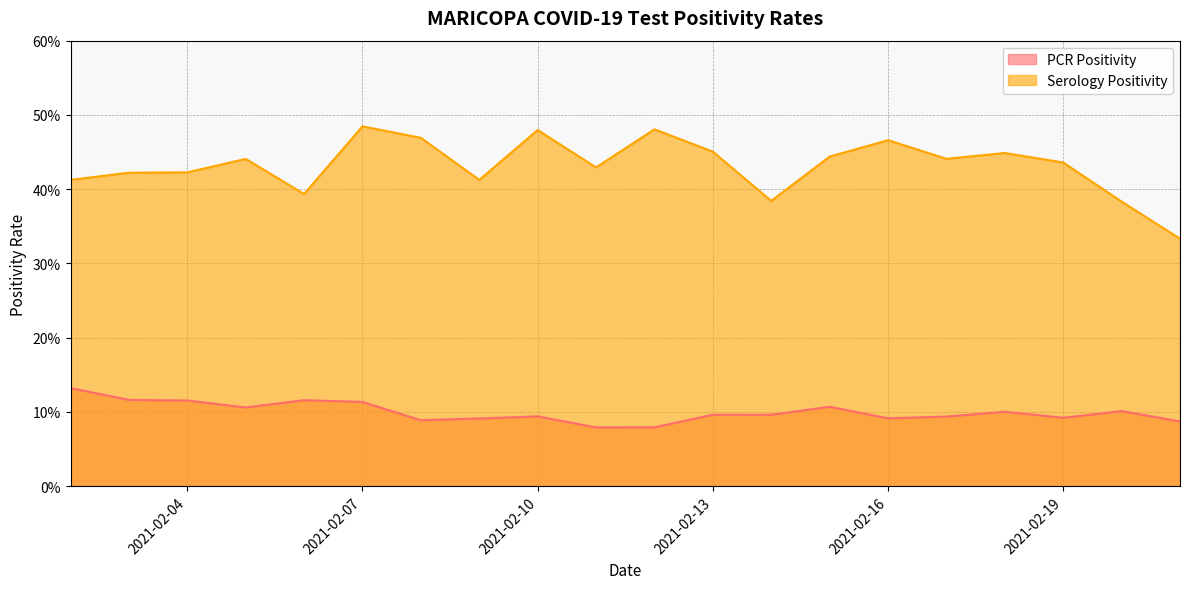

Between 2021-02-17 and 2021-02-18, which is larger?

2021-02-18